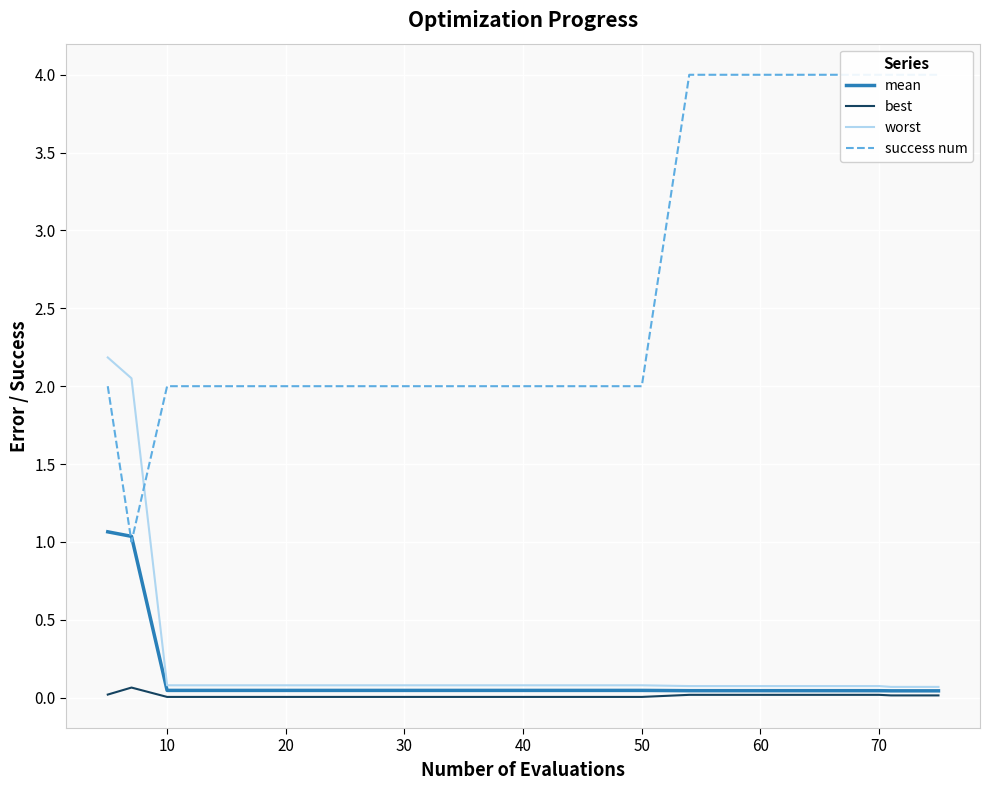

The value of best at 10 is 0.0. True or false?

True